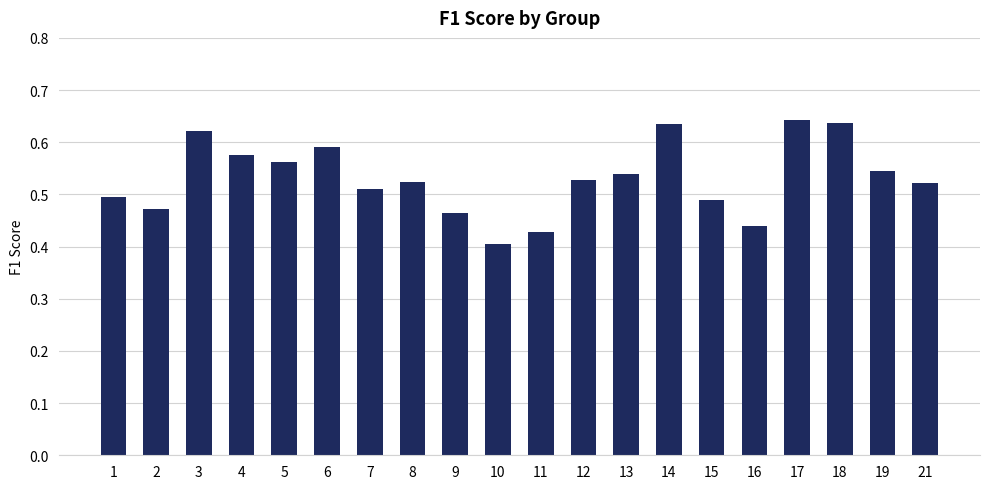

What is the change in value from 1 to 3?

+0.1